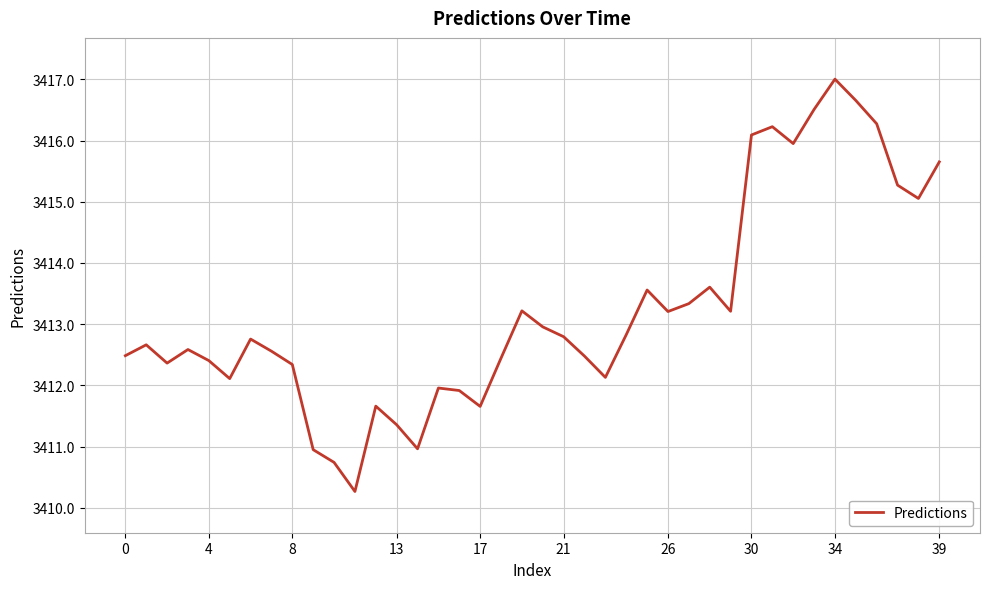

What is the difference between the maximum and minimum values?

6.7